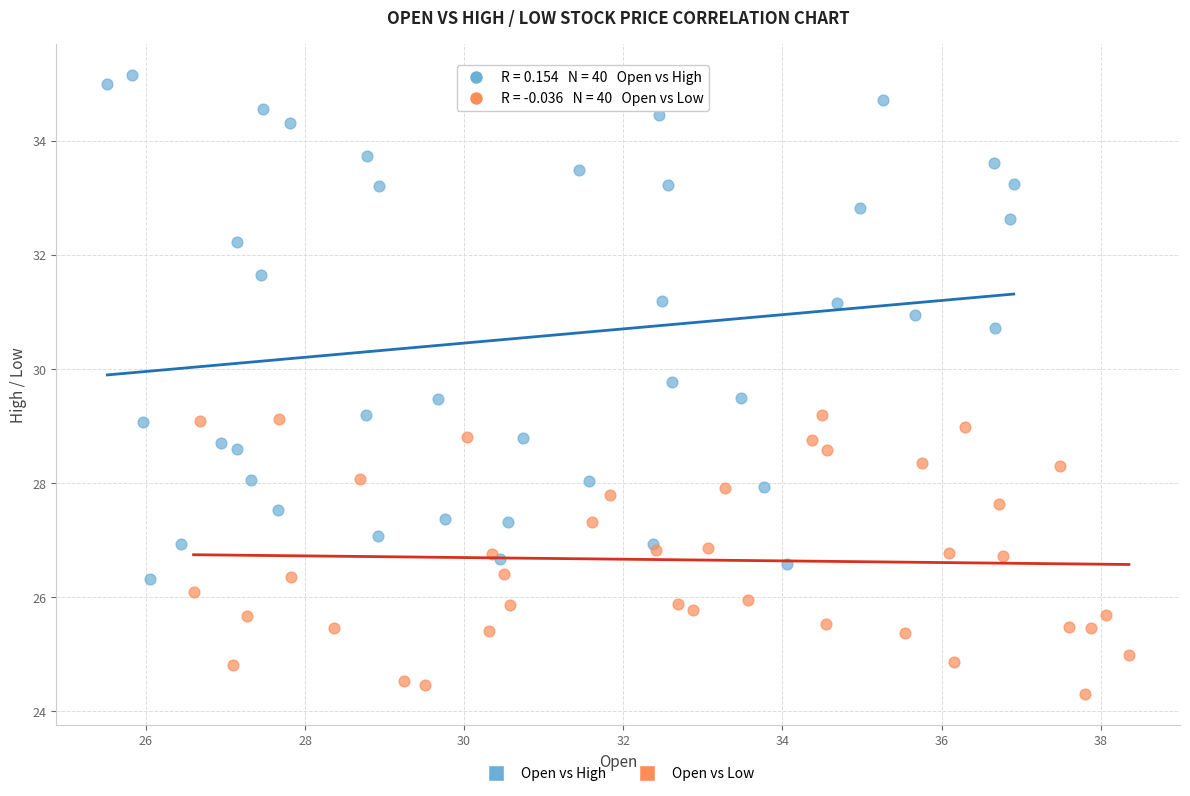

Which series reaches the maximum Y coordinate?

Open vs High